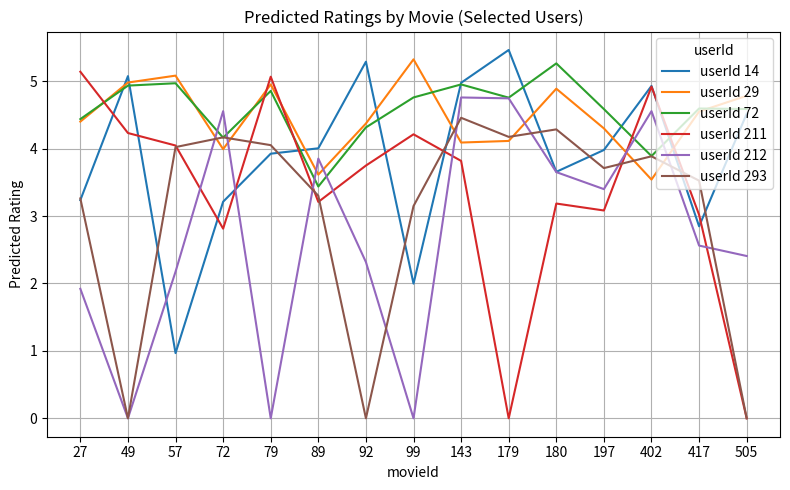

Between which two adjacent categories do userId 211 and userId 29 first intersect?

27 and 49